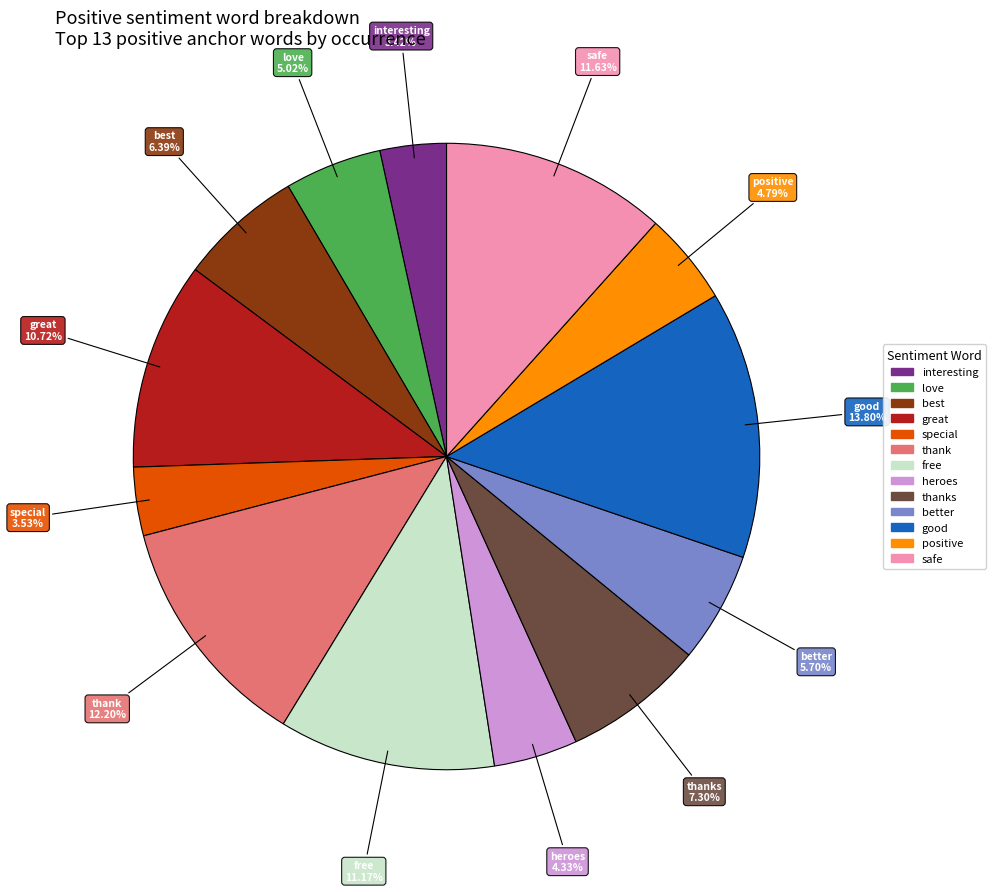

Does any single category account for the majority?

No